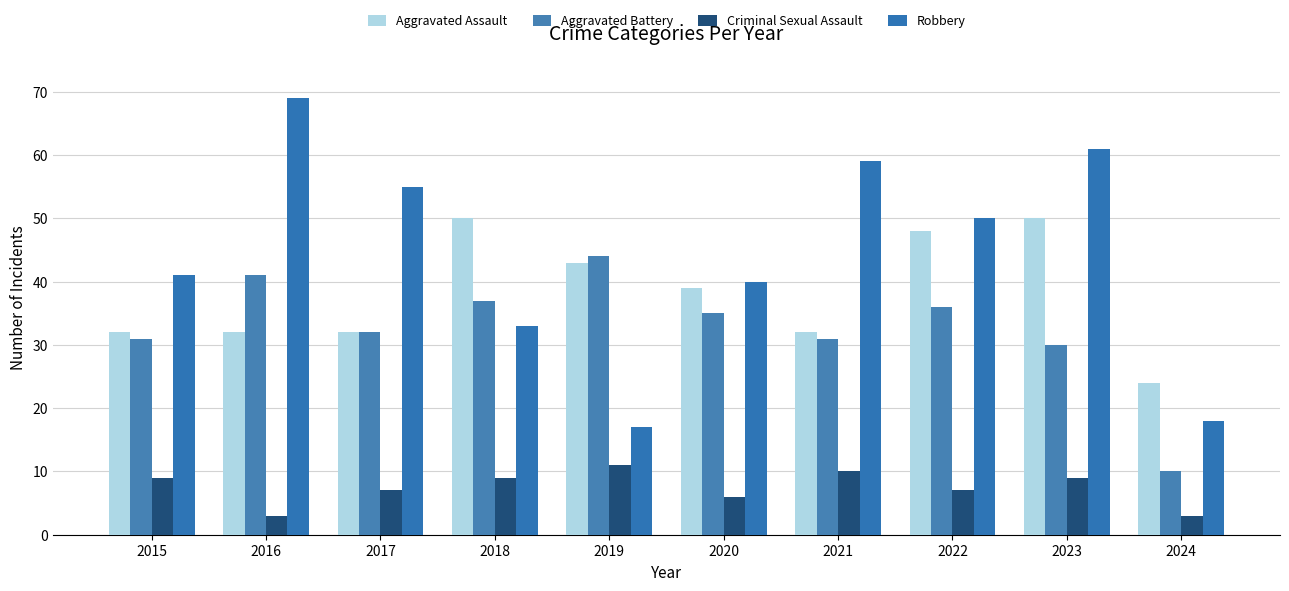

Reading right to left, transcribe all the data shown in this chart.

Aggravated Assault: 24	50	48	32	39	43	50	32	32	32
Aggravated Battery: 10	30	36	31	35	44	37	32	41	31
Criminal Sexual Assault: 3	9	7	10	6	11	9	7	3	9
Robbery: 18	61	50	59	40	17	33	55	69	41